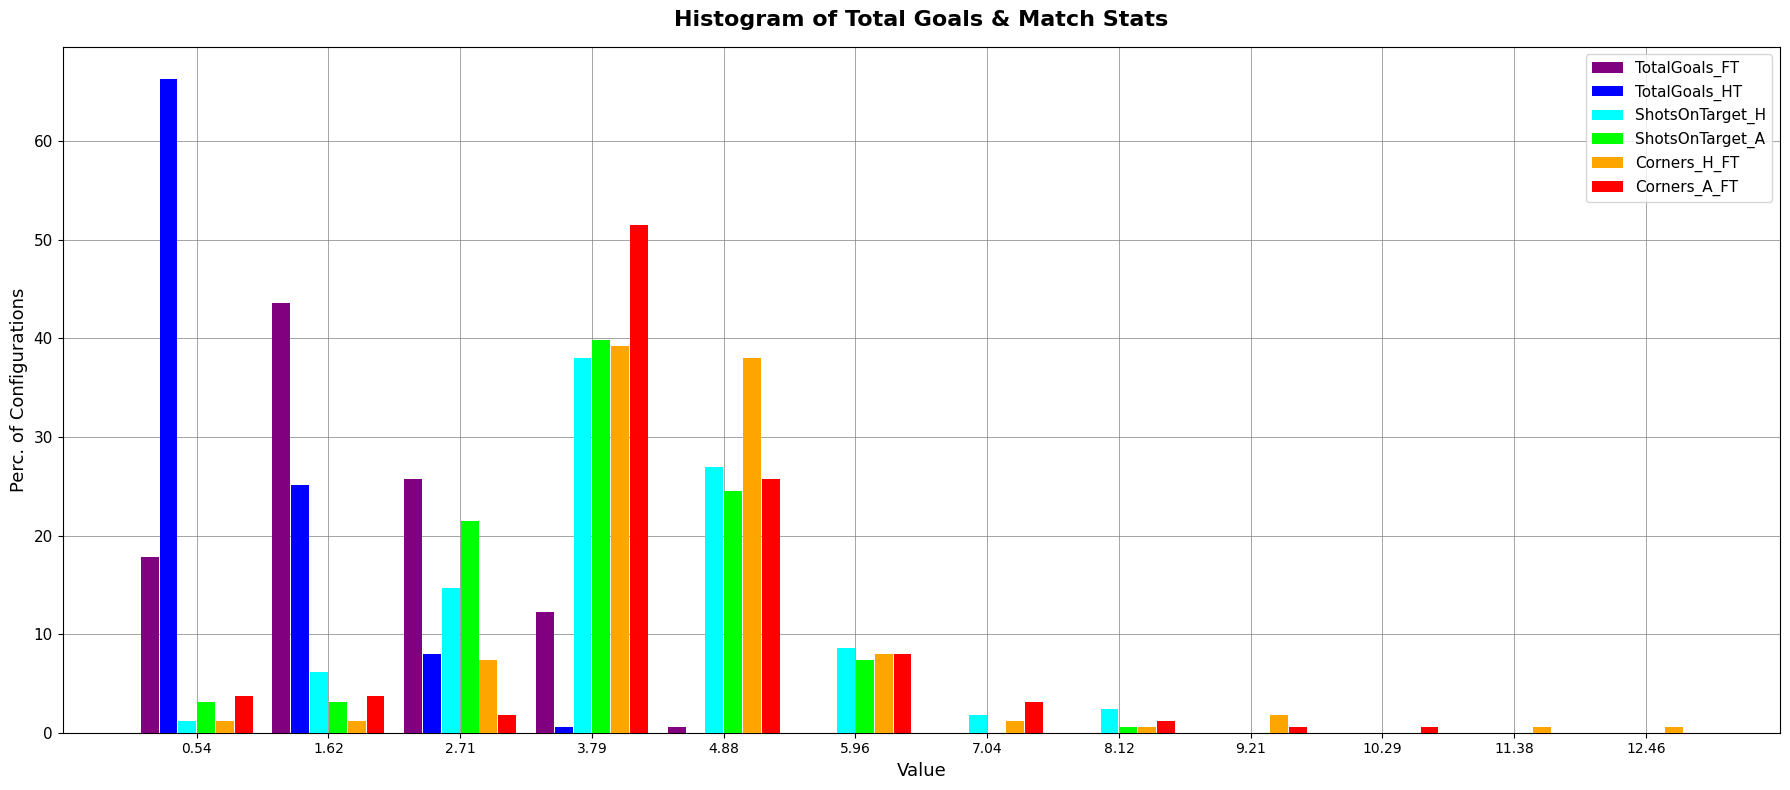

Reading left to right, transcribe this chart: for each range on the x-axis, give the height of each series' bar. Neither the bar edges nor the heights are printed on the chart, so give them approximately, as read against the axes.

0.0 to 1.0: TotalGoals_FT=18	TotalGoals_HT=66	ShotsOnTarget_H=1	ShotsOnTarget_A=3	Corners_H_FT=1	Corners_A_FT=4
1.0 to 2.2: TotalGoals_FT=44	TotalGoals_HT=25	ShotsOnTarget_H=6	ShotsOnTarget_A=3	Corners_H_FT=1	Corners_A_FT=4
2.2 to 3.2: TotalGoals_FT=26	TotalGoals_HT=8	ShotsOnTarget_H=15	ShotsOnTarget_A=21	Corners_H_FT=7	Corners_A_FT=2
3.2 to 4.4: TotalGoals_FT=12	TotalGoals_HT=under 1	ShotsOnTarget_H=38	ShotsOnTarget_A=40	Corners_H_FT=39	Corners_A_FT=52
4.4 to 5.4: TotalGoals_FT=under 1	TotalGoals_HT=0	ShotsOnTarget_H=27	ShotsOnTarget_A=25	Corners_H_FT=38	Corners_A_FT=26
5.4 to 6.6: TotalGoals_FT=0	TotalGoals_HT=0	ShotsOnTarget_H=9	ShotsOnTarget_A=7	Corners_H_FT=8	Corners_A_FT=8
6.6 to 7.6: TotalGoals_FT=0	TotalGoals_HT=0	ShotsOnTarget_H=2	ShotsOnTarget_A=0	Corners_H_FT=1	Corners_A_FT=3
7.6 to 8.6: TotalGoals_FT=0	TotalGoals_HT=0	ShotsOnTarget_H=2	ShotsOnTarget_A=under 1	Corners_H_FT=under 1	Corners_A_FT=1
8.6 to 9.8: TotalGoals_FT=0	TotalGoals_HT=0	ShotsOnTarget_H=0	ShotsOnTarget_A=0	Corners_H_FT=2	Corners_A_FT=under 1
9.8 to 10.8: TotalGoals_FT=0	TotalGoals_HT=0	ShotsOnTarget_H=0	ShotsOnTarget_A=0	Corners_H_FT=0	Corners_A_FT=under 1
10.8 to 12.0: TotalGoals_FT=0	TotalGoals_HT=0	ShotsOnTarget_H=0	ShotsOnTarget_A=0	Corners_H_FT=under 1	Corners_A_FT=0
12.0 to 13.0: TotalGoals_FT=0	TotalGoals_HT=0	ShotsOnTarget_H=0	ShotsOnTarget_A=0	Corners_H_FT=under 1	Corners_A_FT=0